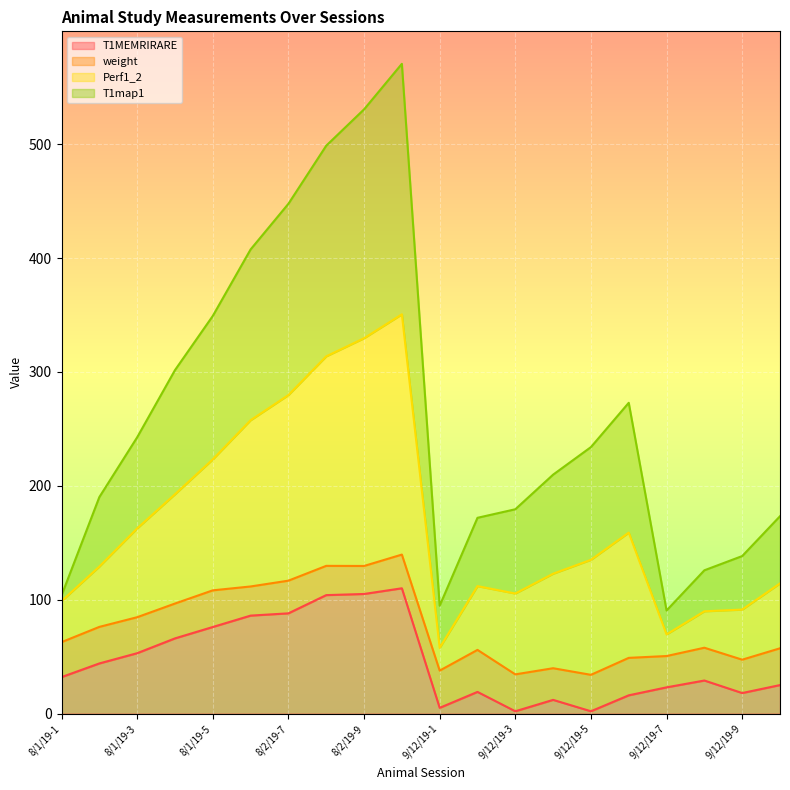

What is the value of the T1MEMRIRARE point at the 3rd from the left?

53.0